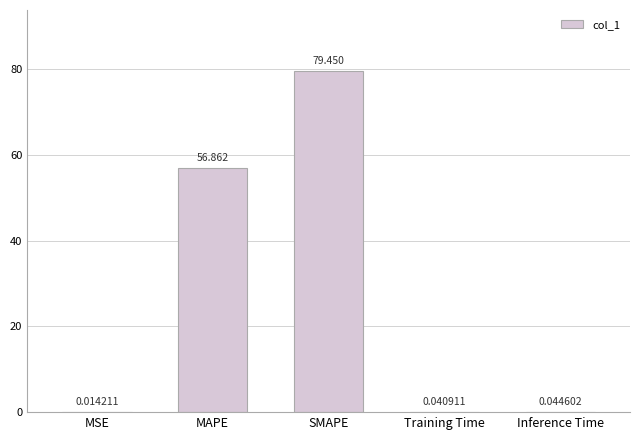

At which category does the chart reach its peak across all series?

SMAPE